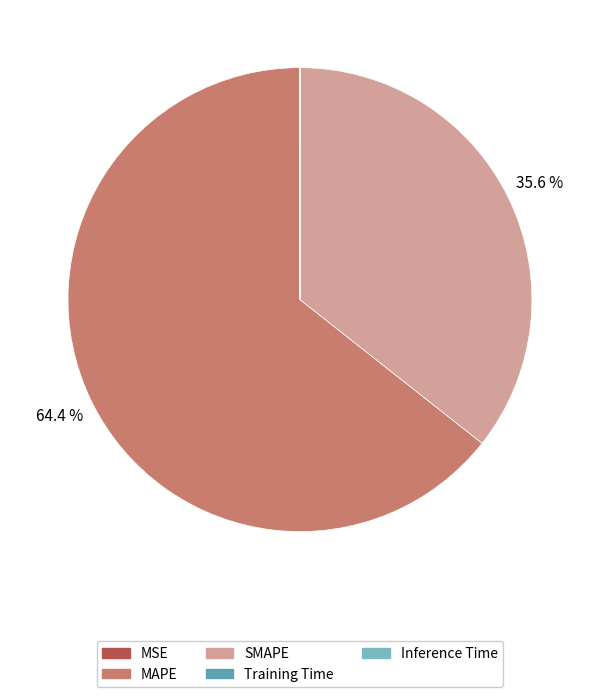

Which slice is the largest?

MAPE